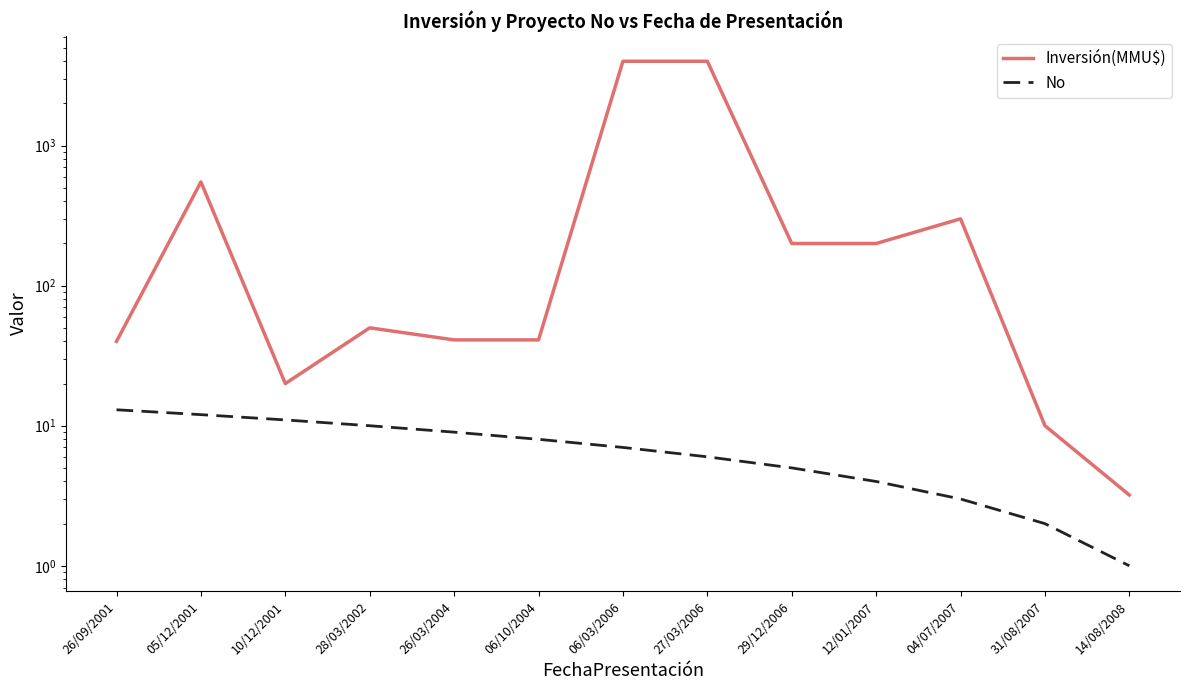

What is the highest value of the No series?

13.0